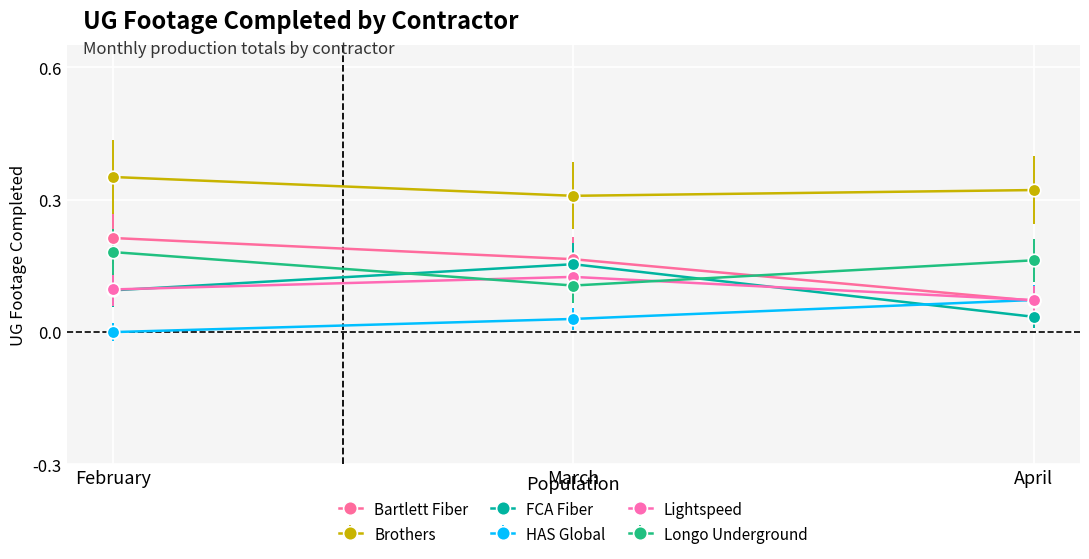

What is the total value across all series at April?

0.7